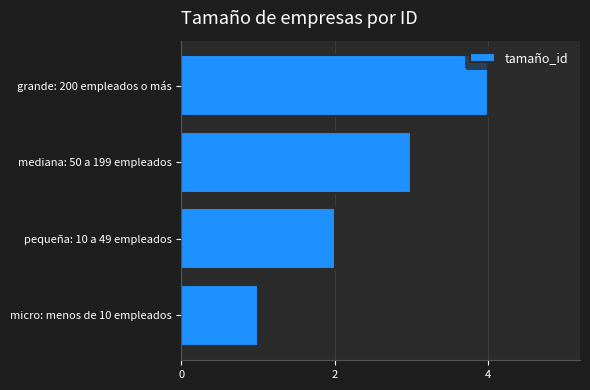

How many values are below 3?

2